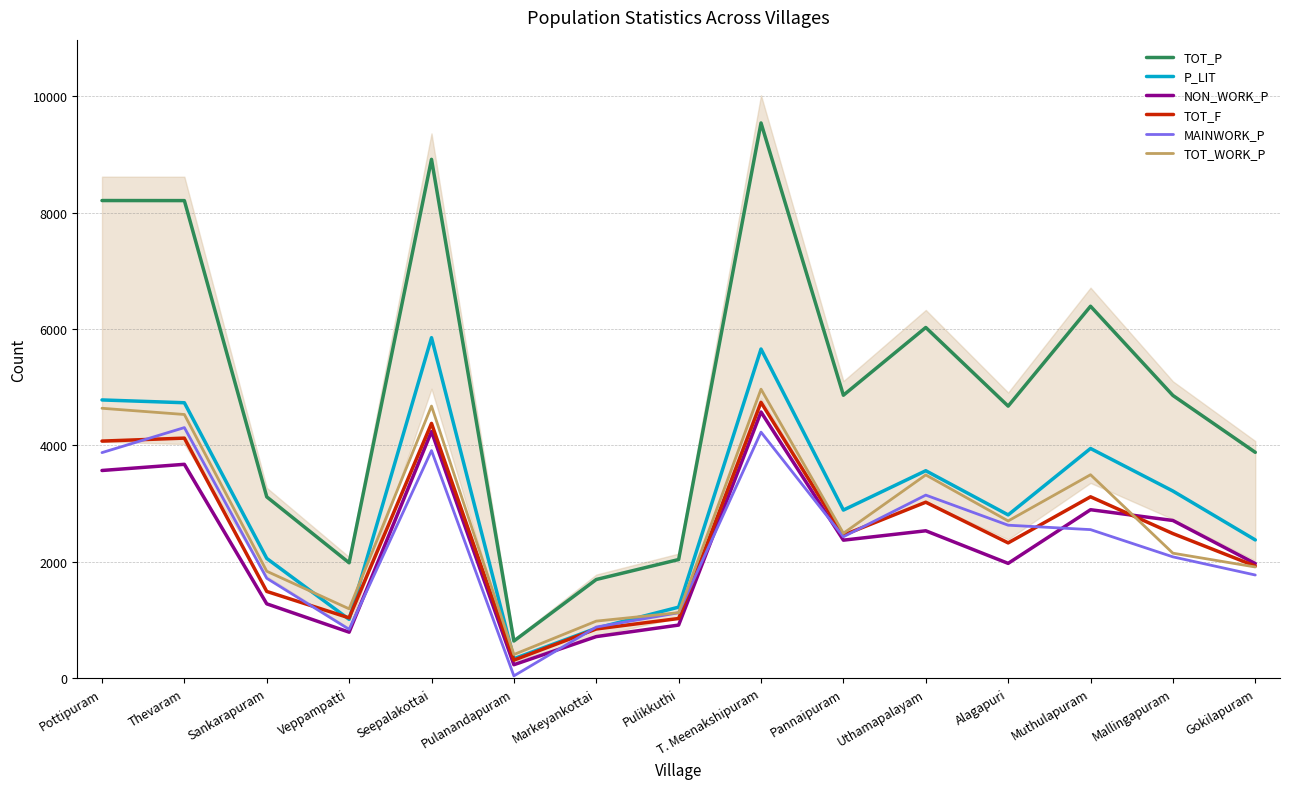

How many interior local valleys does the TOT_P series have?

4